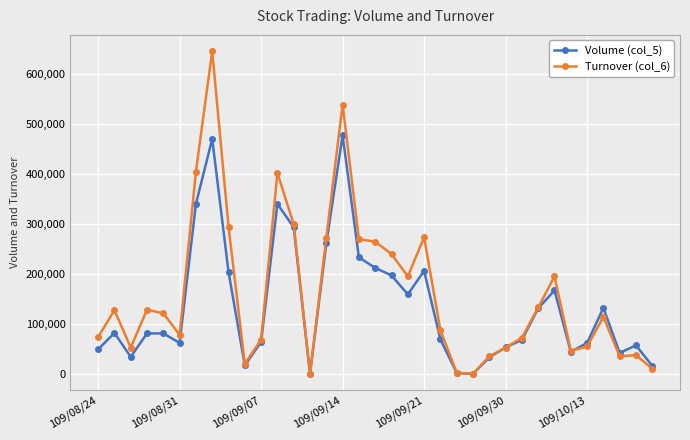

List the series in order of their peak value, highest first.

Turnover (col_6), Volume (col_5)